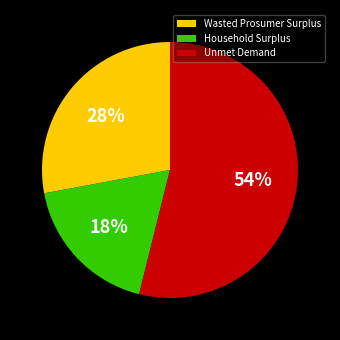

To the nearest percent, what portion does Wasted Prosumer Surplus represent?

28%